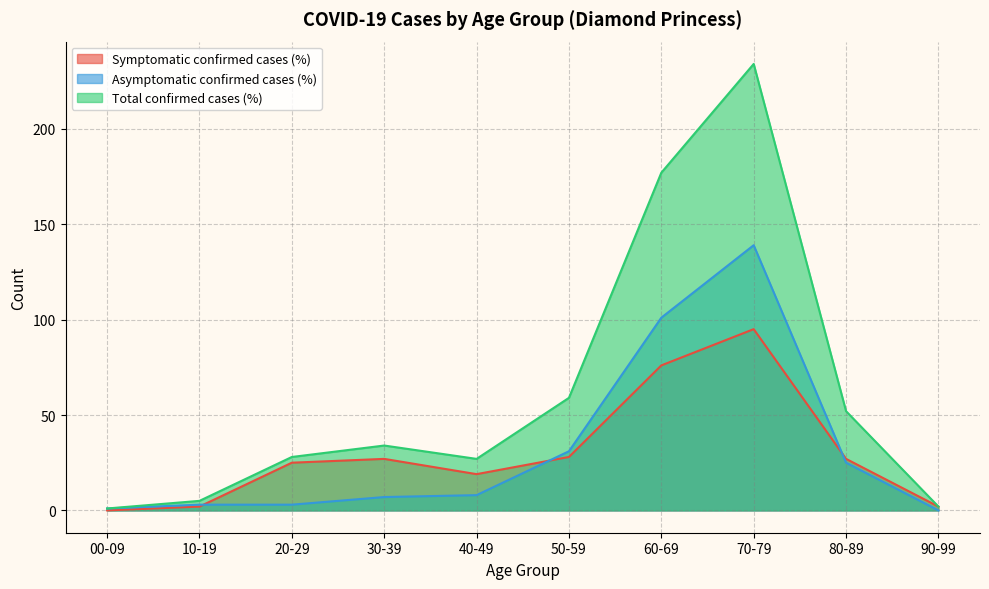

What is the value of the Total confirmed cases (%) point at the 6th from the left?

59